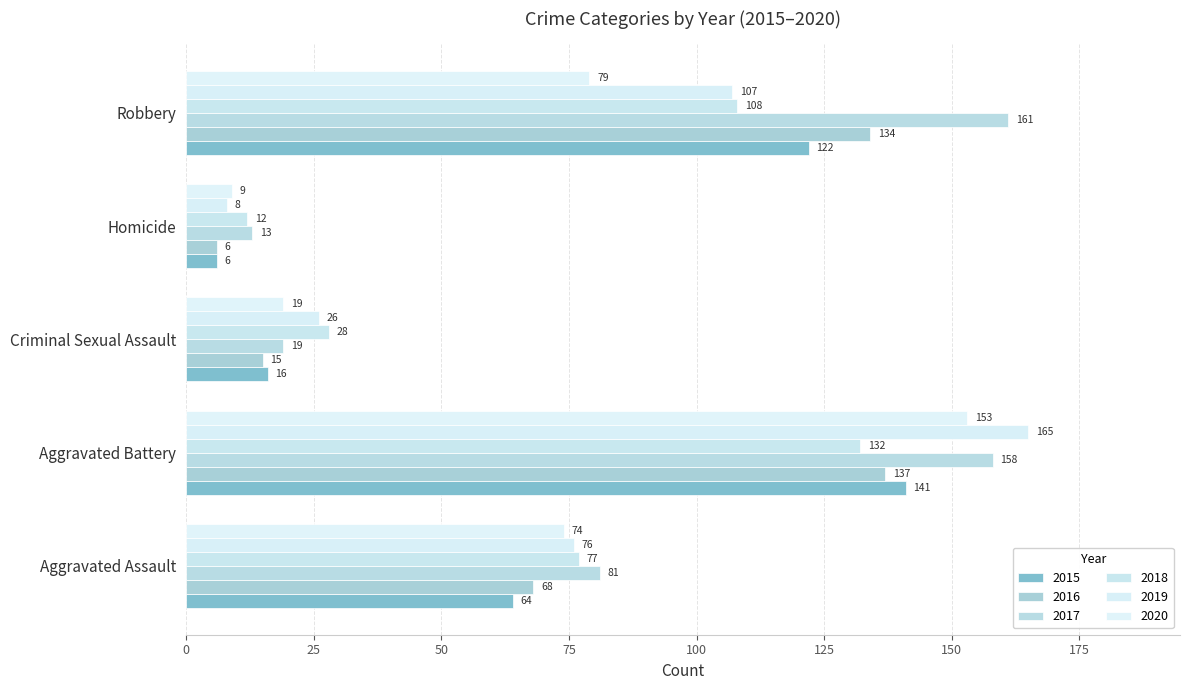

At which category does the chart reach its peak across all series?

Aggravated Battery